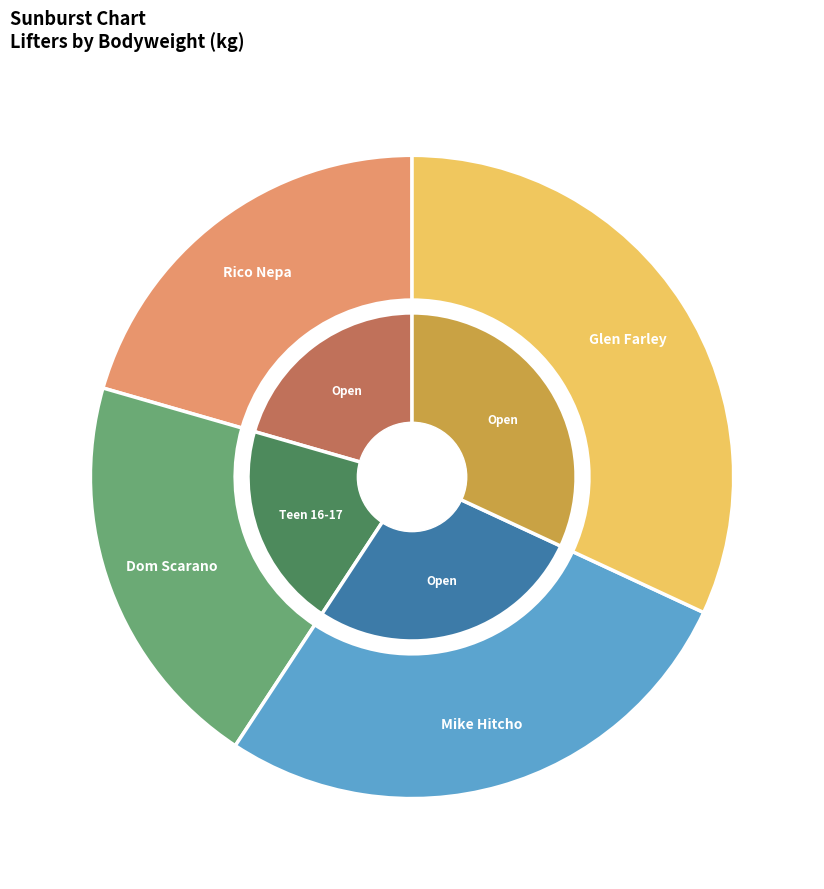

Rank the categories by value from highest to lowest.

Glen Farley, Mike Hitcho, Rico Nepa, Dom Scarano